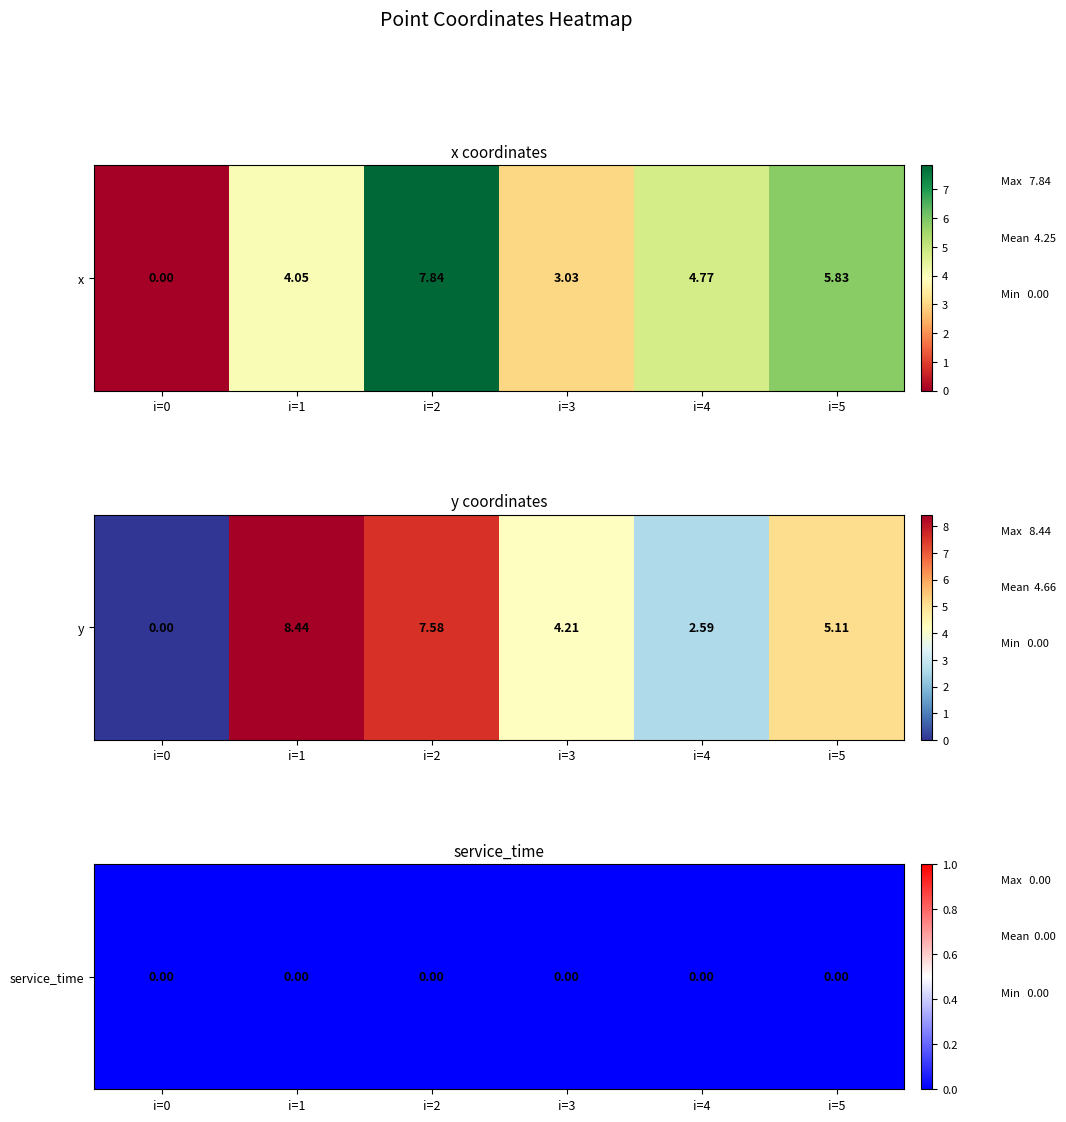

List the series in order of their overall mean, highest first.

1, 0